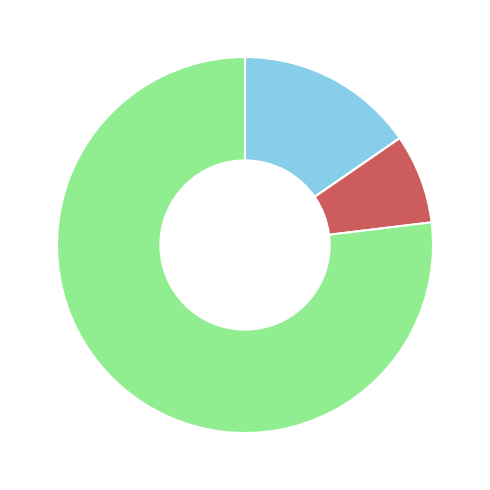

Is there a majority slice in this chart?

Yes